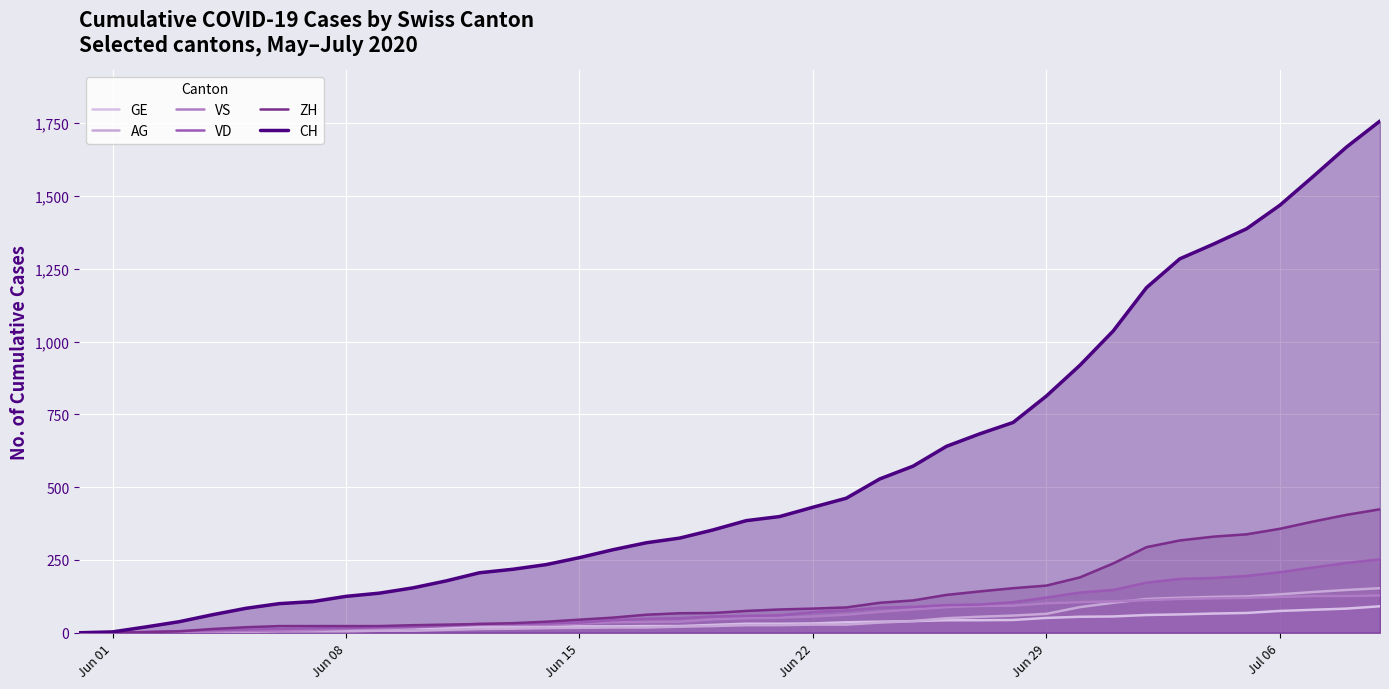

At how many categories does at least one series exceed 1098?

8